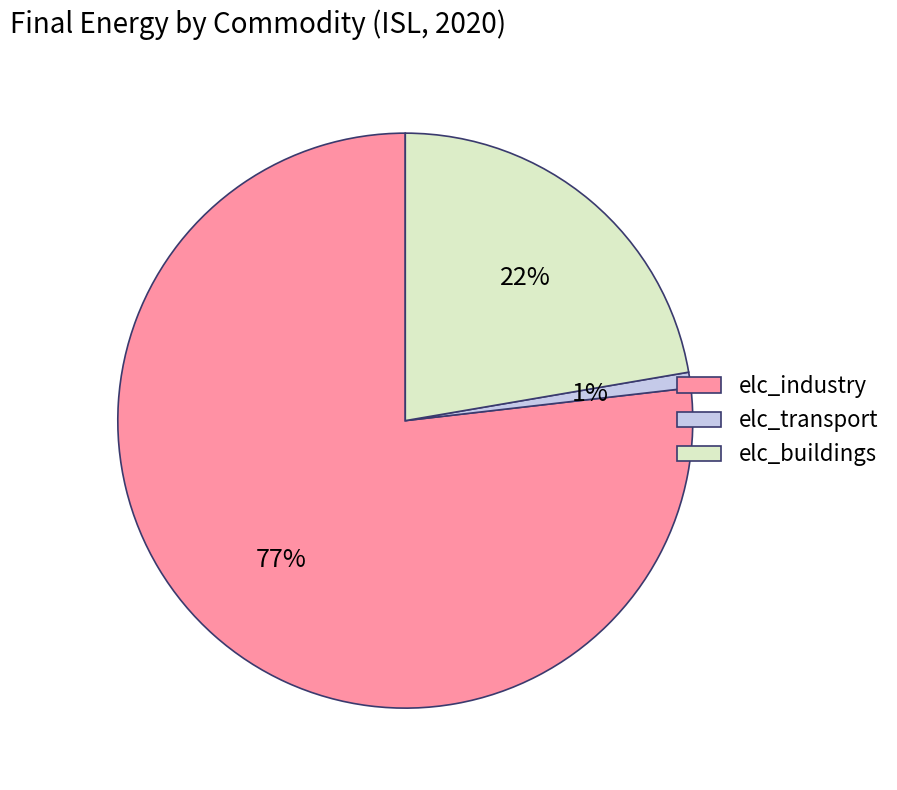

Does elc_buildings represent more than half of the total?

No